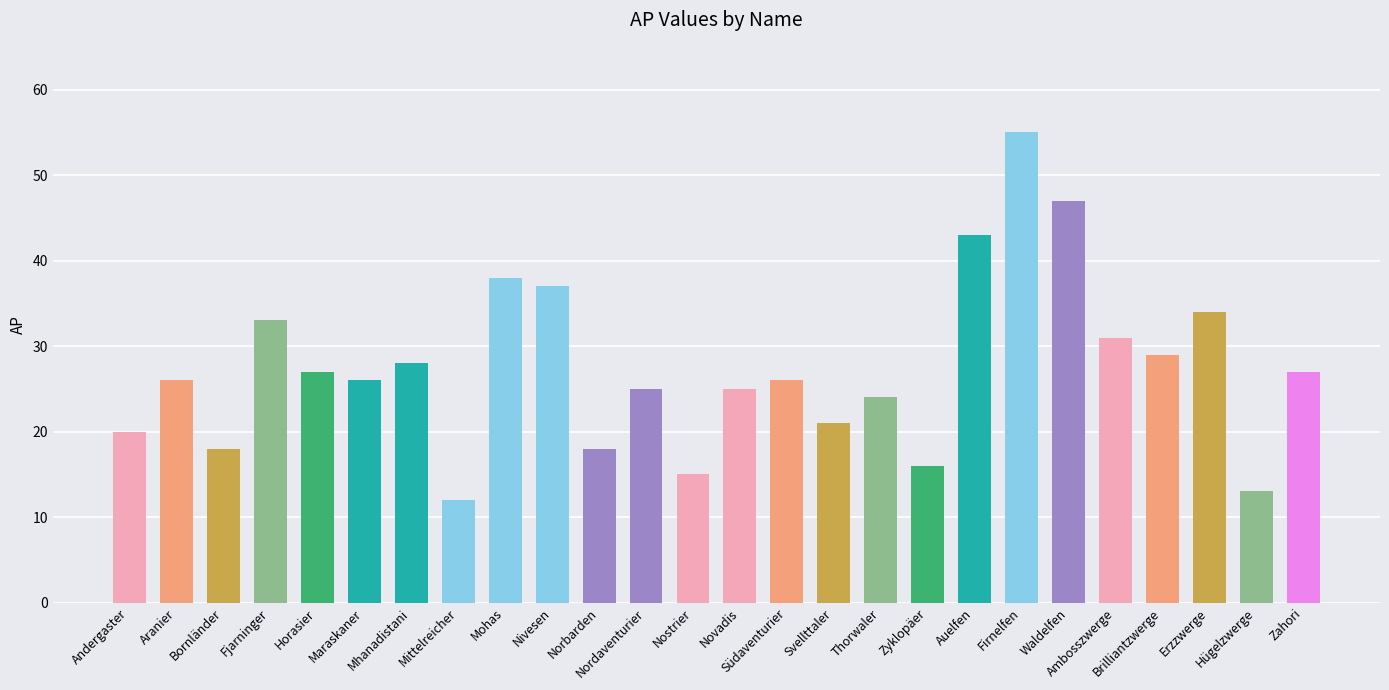

Are the bars grouped side by side (vs. stacked)?

No